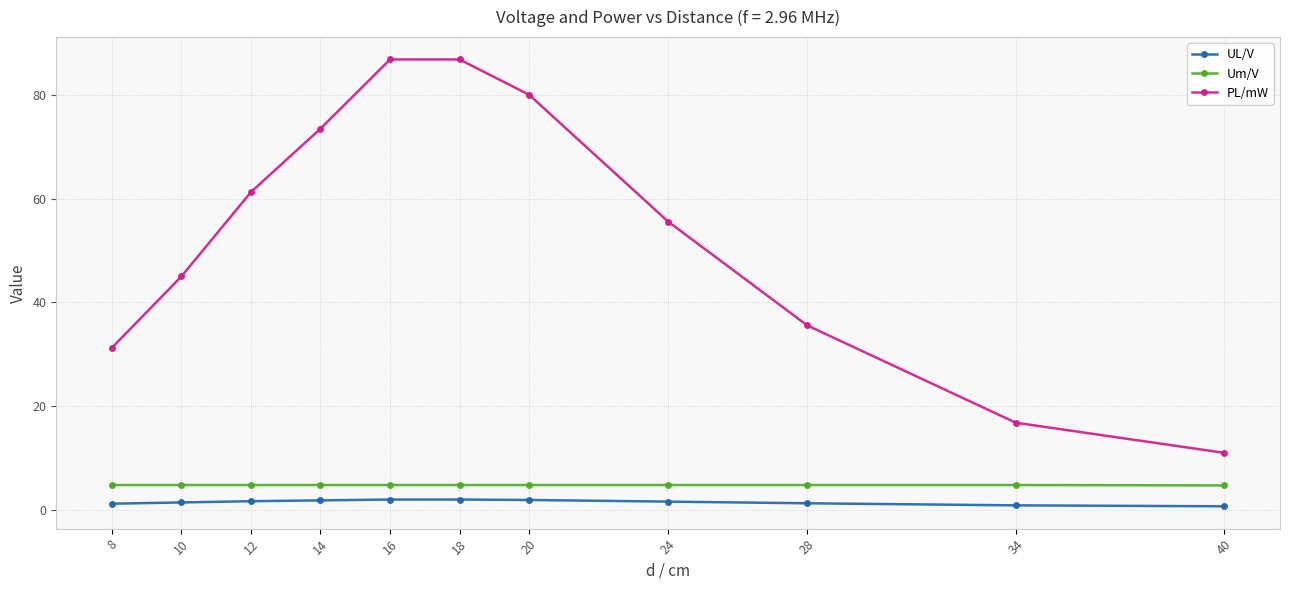

How many lines are shown in the chart?

3